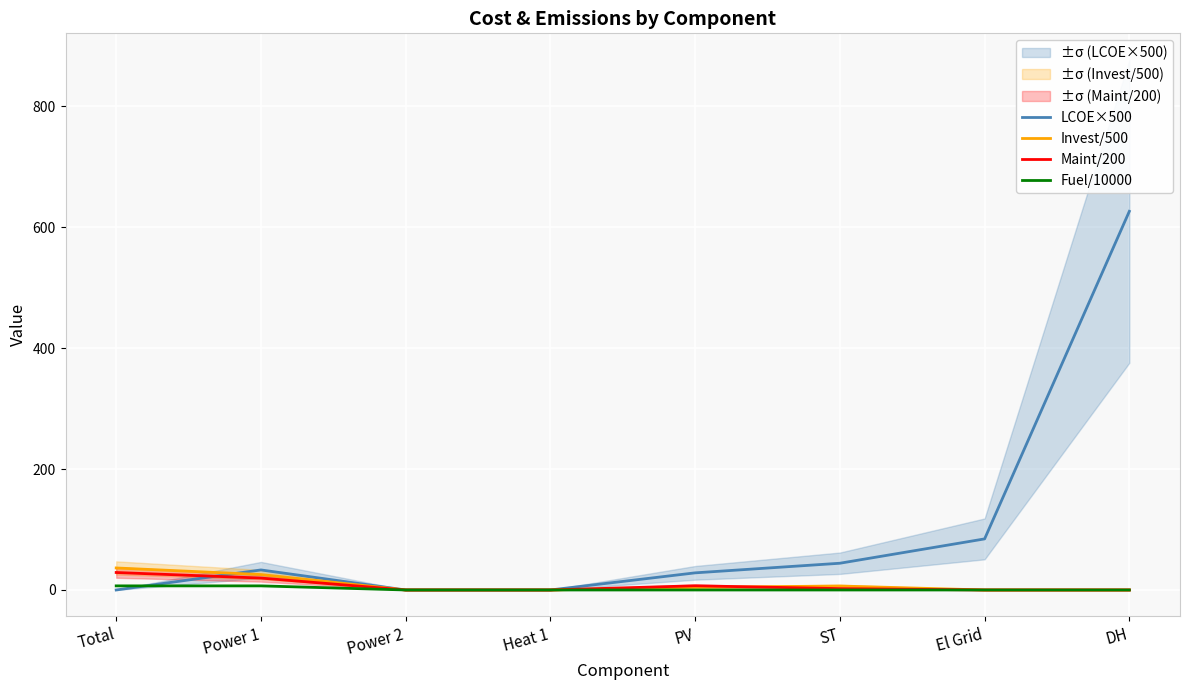

What is the label of the 1st point from the left?

Total